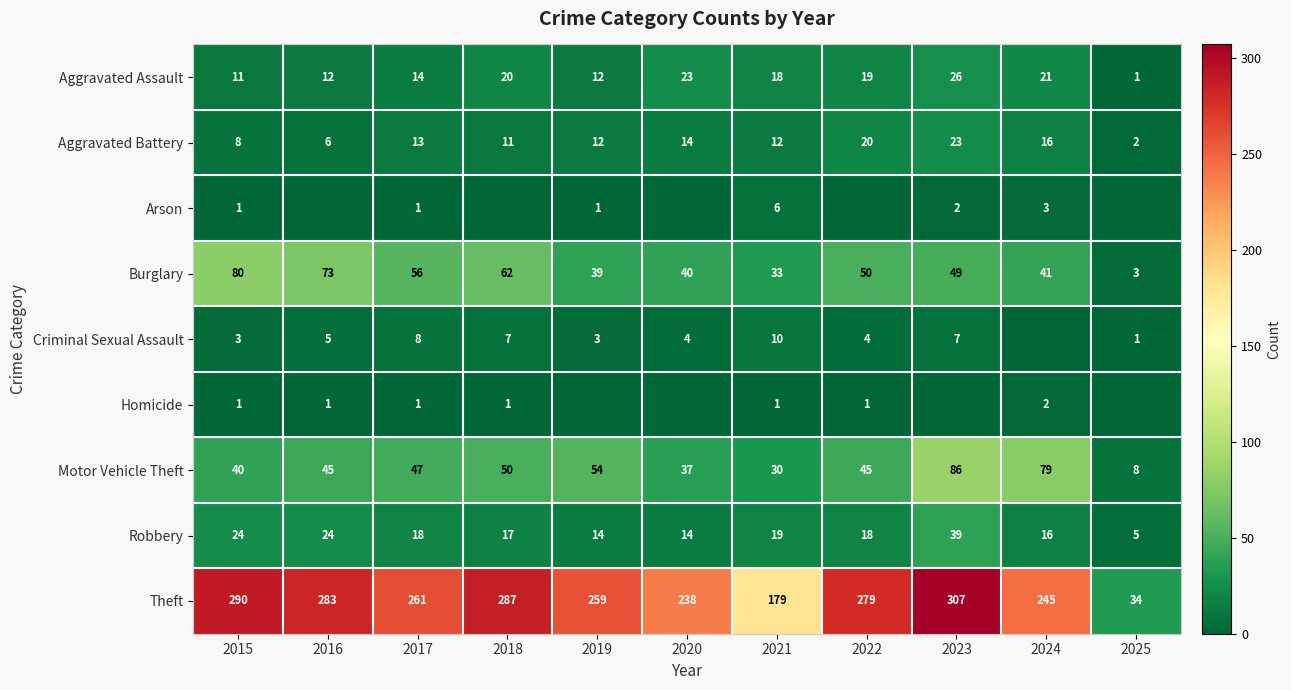

At how many categories does at least one series exceed 150?

10